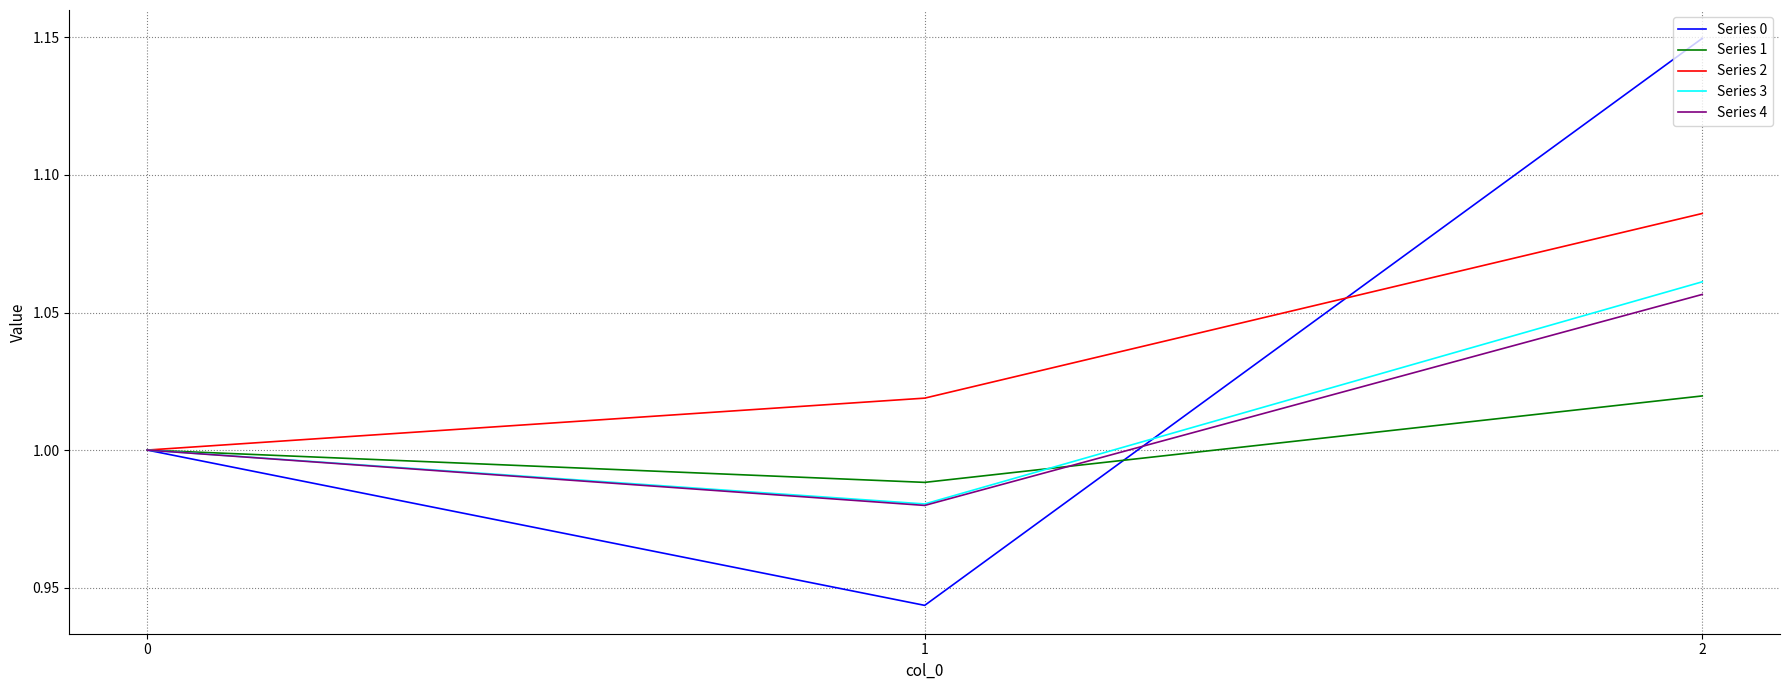

Rank the series by their maximum value, from highest to lowest.

Series 0, Series 2, Series 3, Series 4, Series 1